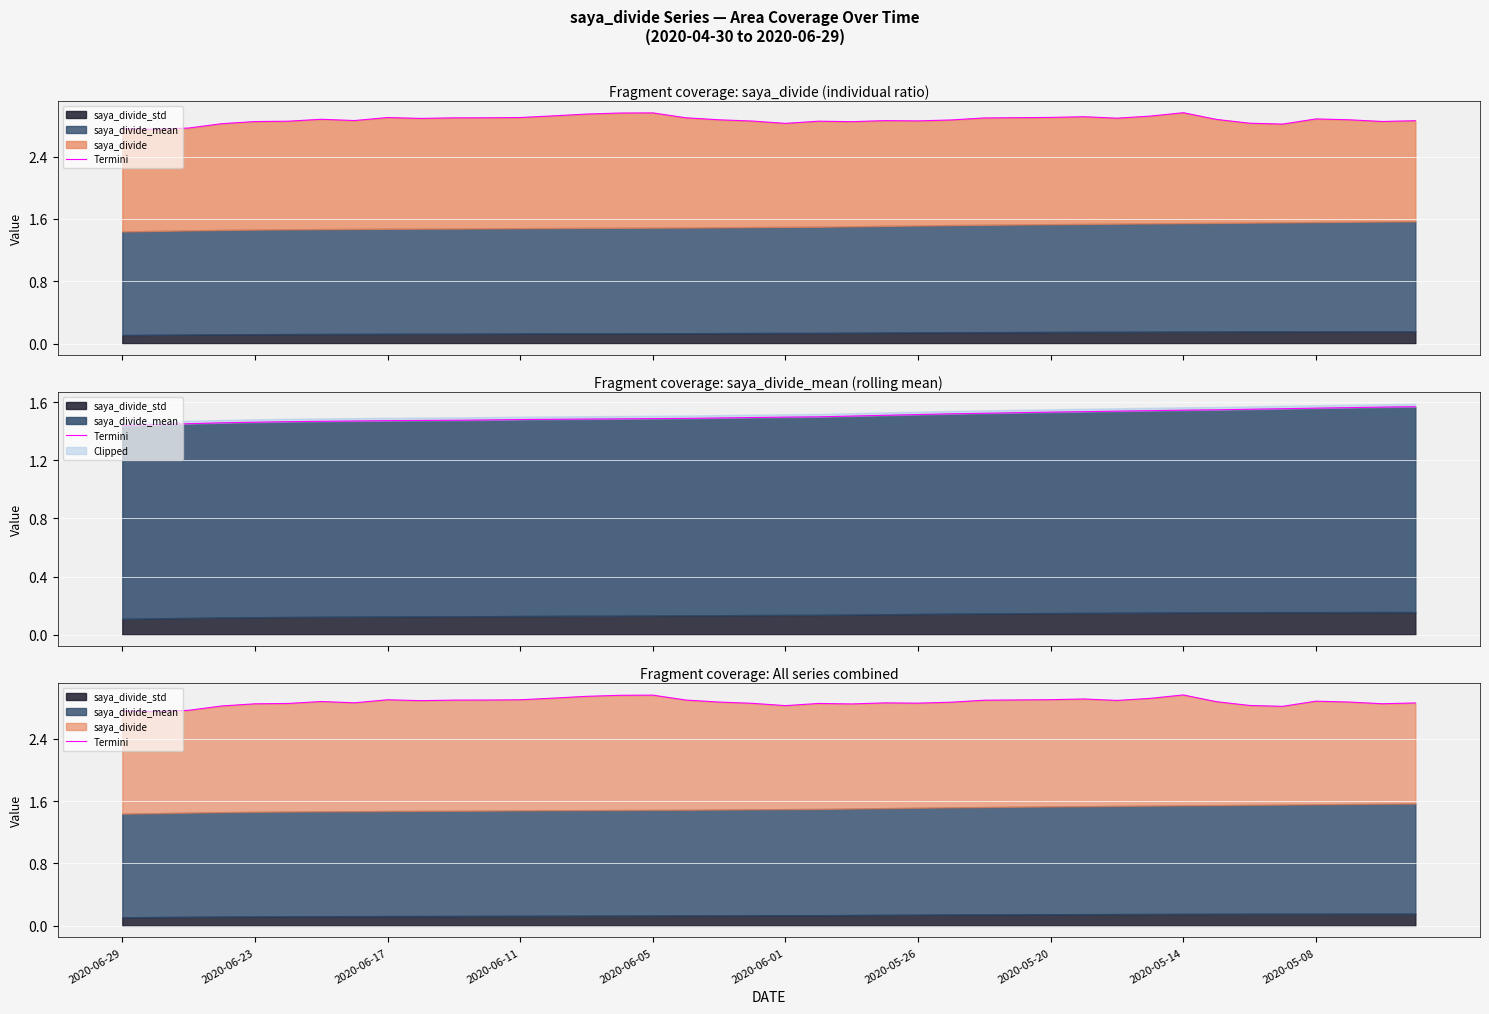

Reading left to right, transcribe all the data shown in this chart.

2.8	2.7	2.8	2.8	2.8	2.9	2.9	2.9	2.9	2.9	2.9	2.9	2.9	2.9	2.9	3.0	3.0	2.9	2.9	2.9	2.8	2.9	2.8	2.9	2.9	2.9	2.9	2.9	2.9	2.9	2.9	2.9	3.0	2.9	2.8	2.8	2.9	2.9	2.8	2.9